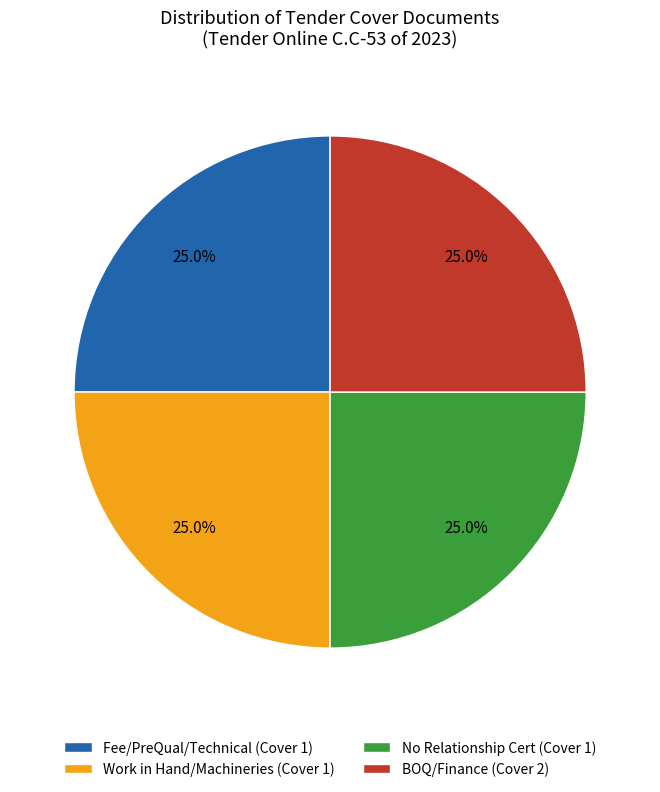

What is the total percentage of BOQ/Finance (Cover 2) and No Relationship Cert (Cover 1)?

50.0%